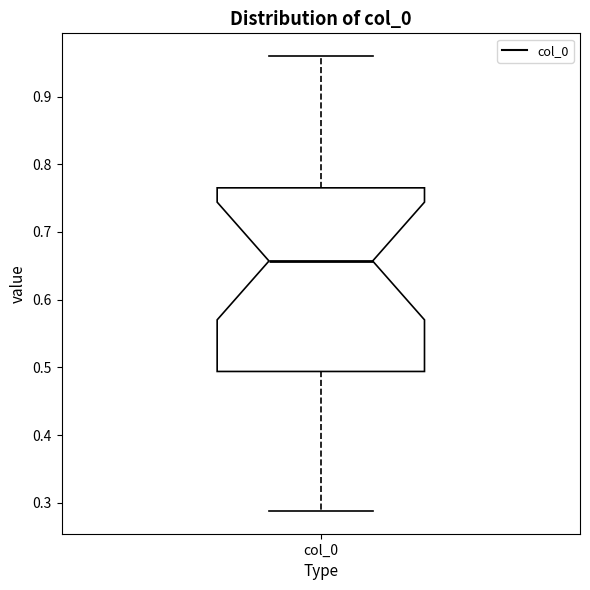

Where is the lower edge of the box for col_0 on the y-axis? The values are not printed on the chart, so give them approximately, as read against the axis.

0.49